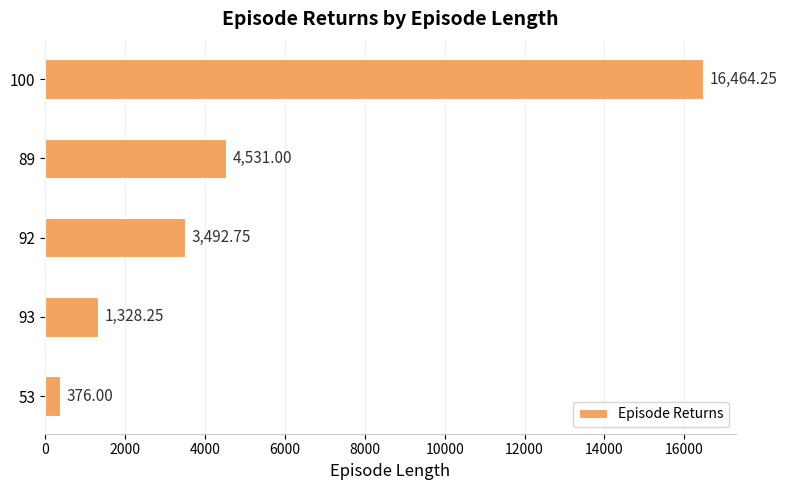

What is the smallest value displayed?

376.0